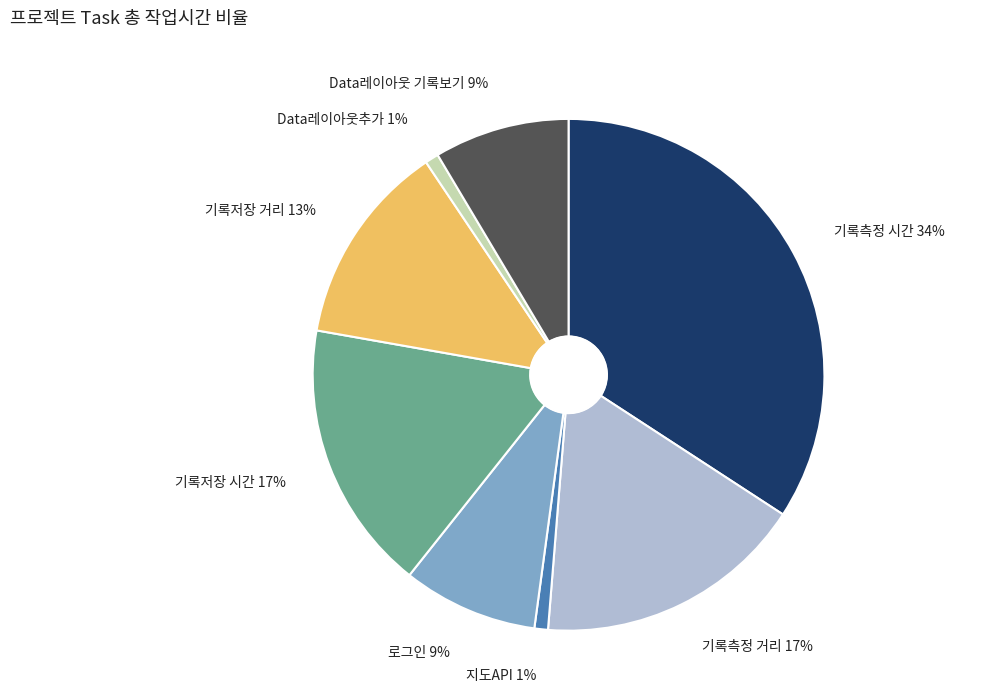

Is there a majority slice in this chart?

No